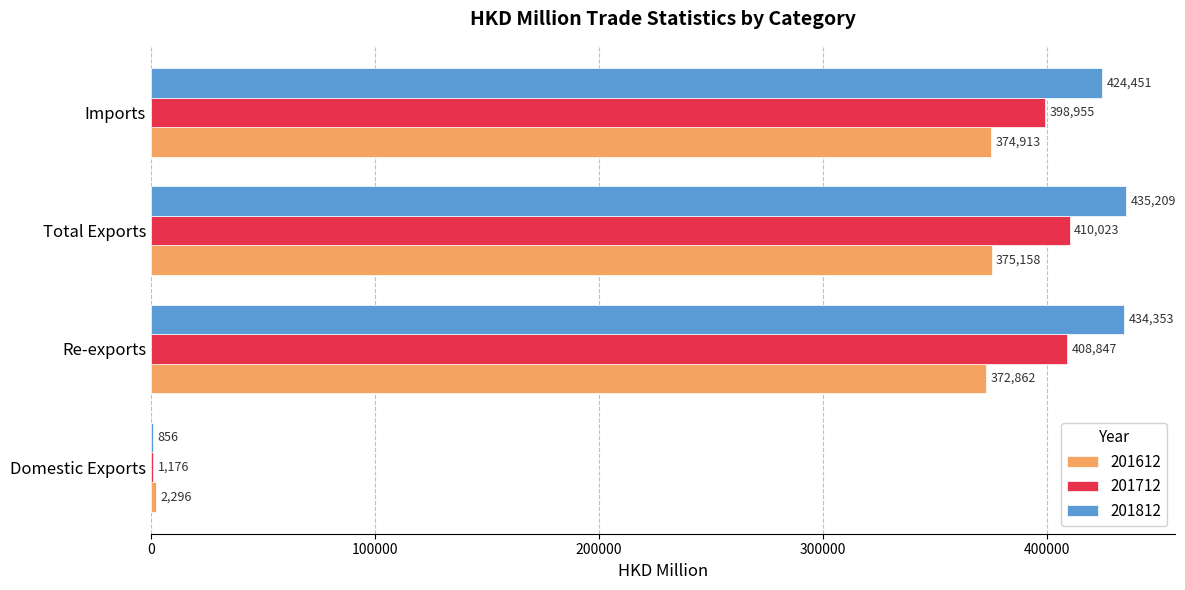

Which series has the largest total across all categories?

201812